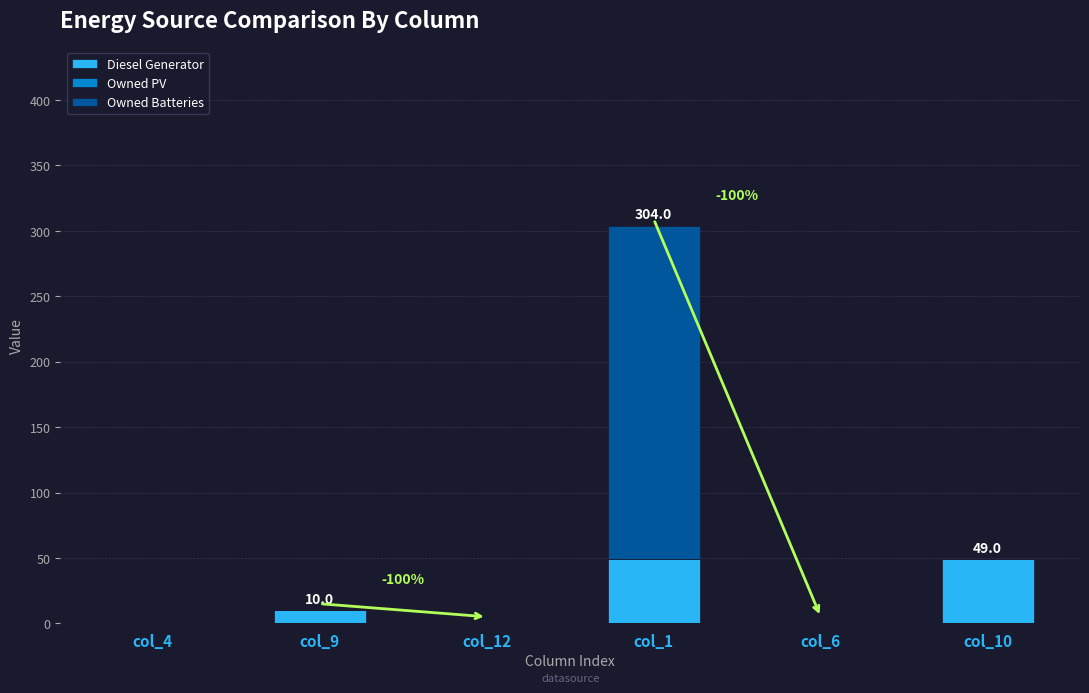

Where is Diesel Generator nearest to the value 24?

col_9